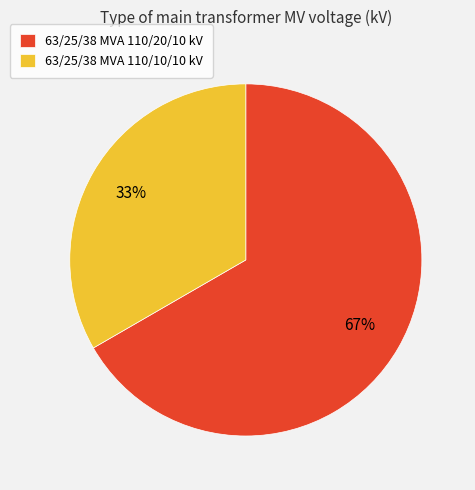

How many slices are in this pie chart?

2